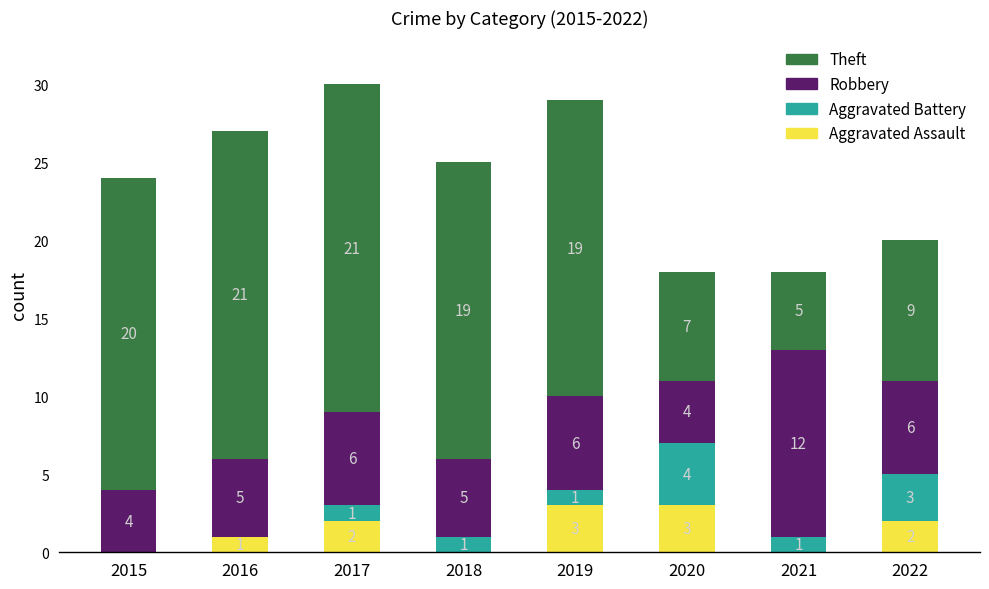

True or false: Aggravated Assault has a value of 5 at 2019.

False